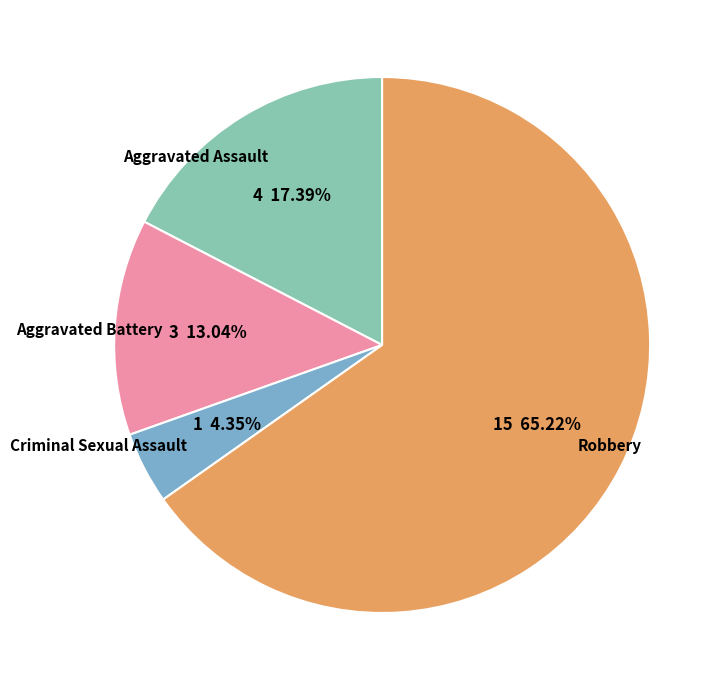

Is there any slice that represents more than half of the pie?

Yes